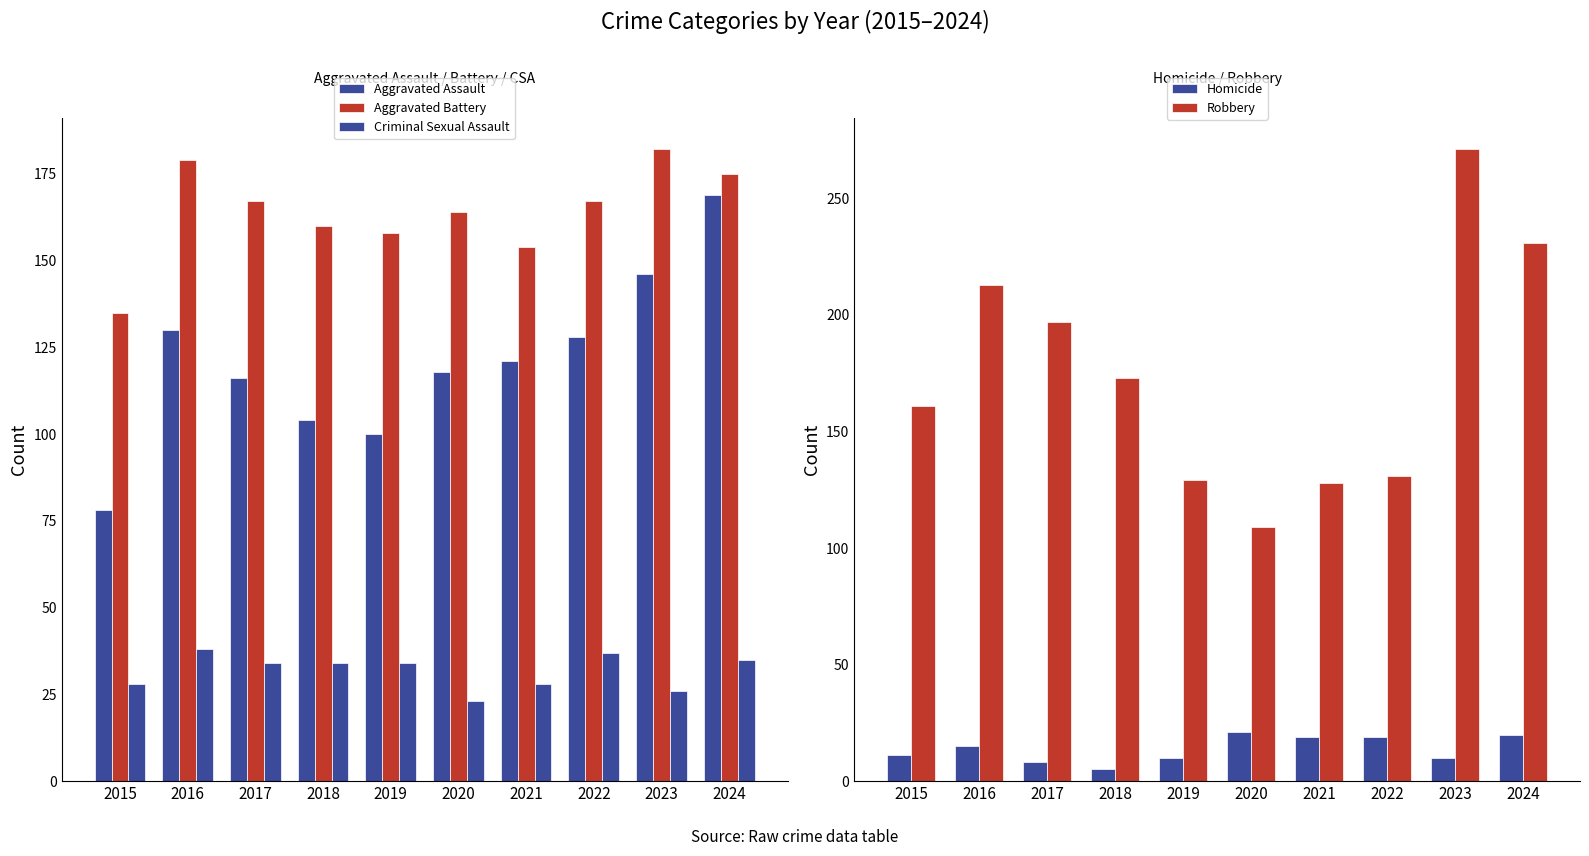

What is the minimum value shown in the chart?

5